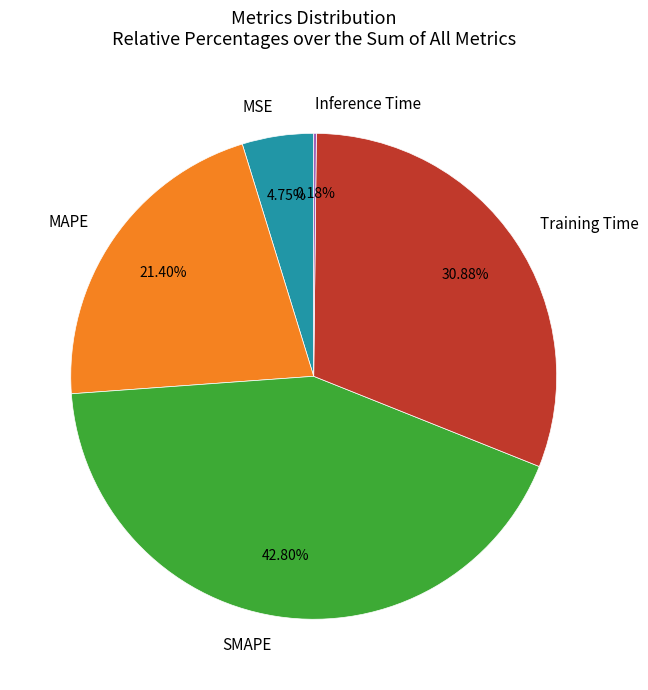

Is the sum of MSE and SMAPE greater than half?

No